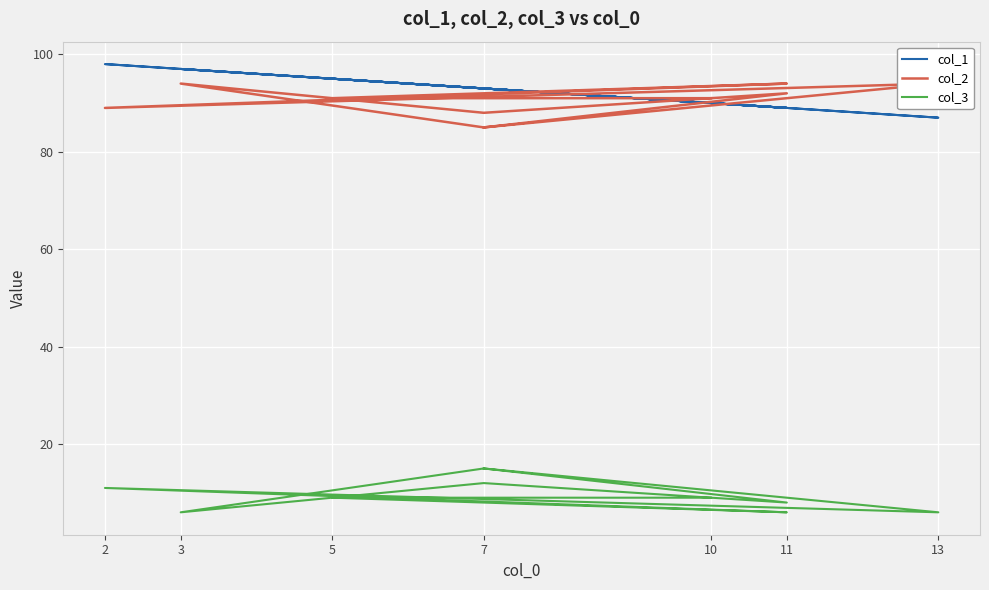

What is the difference between the maximum and minimum values in the col_1 series?

11